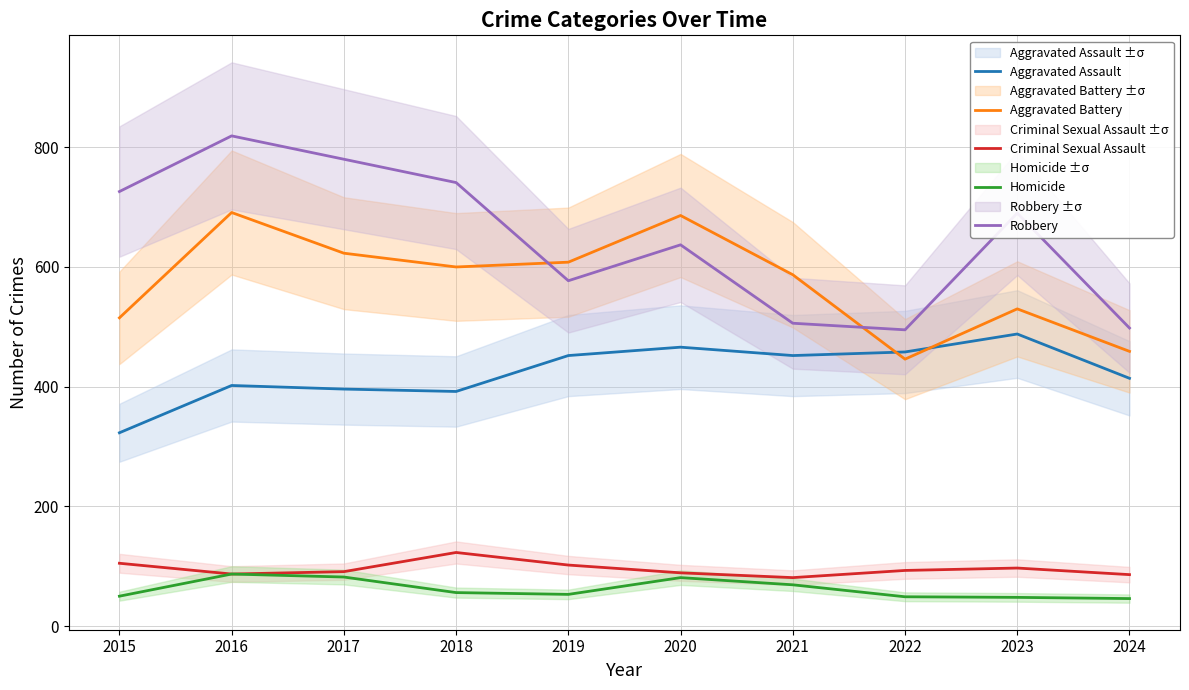

Between 2015 and 2023, which series saw the biggest shift?

Aggravated Assault